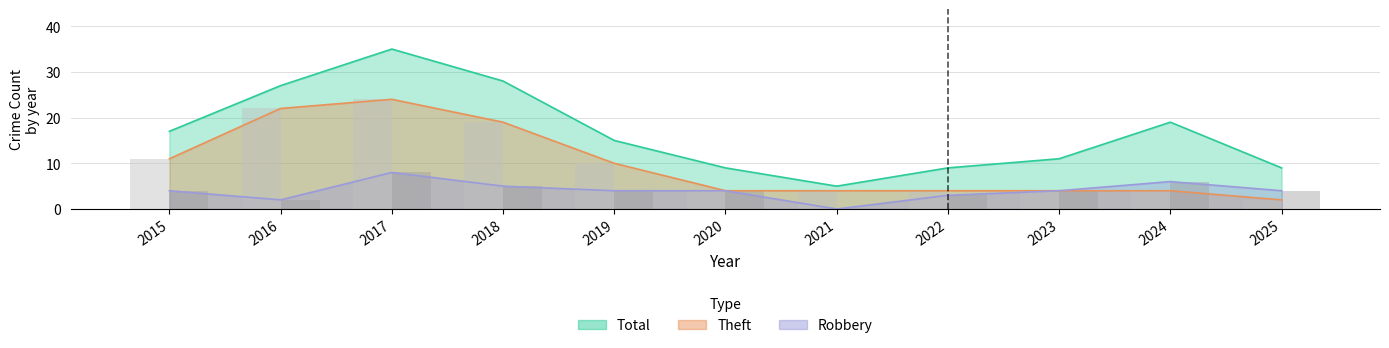

Which label corresponds to the largest value in the chart?

2017